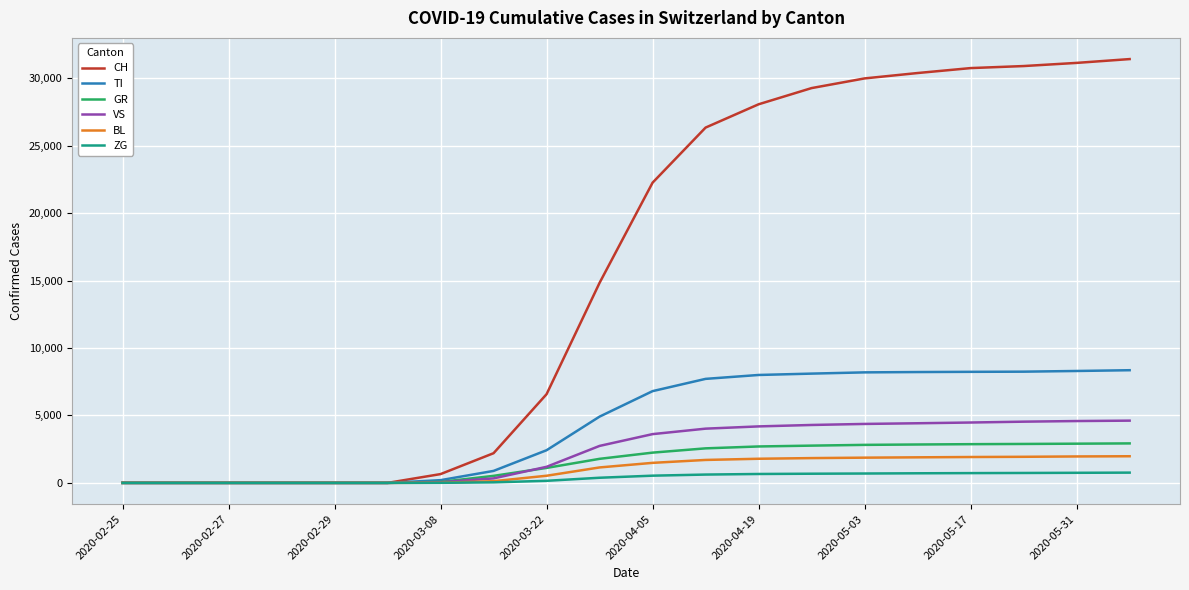

What is the maximum value for GR?

2927